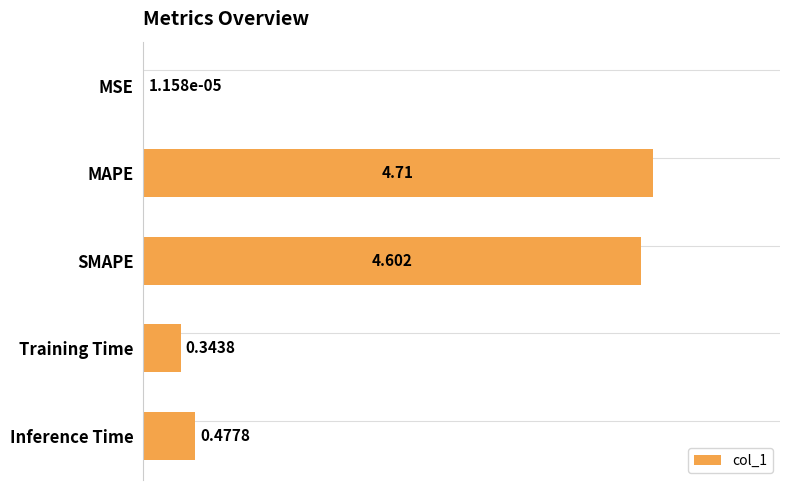

At which category does the chart reach its peak across all series?

MAPE